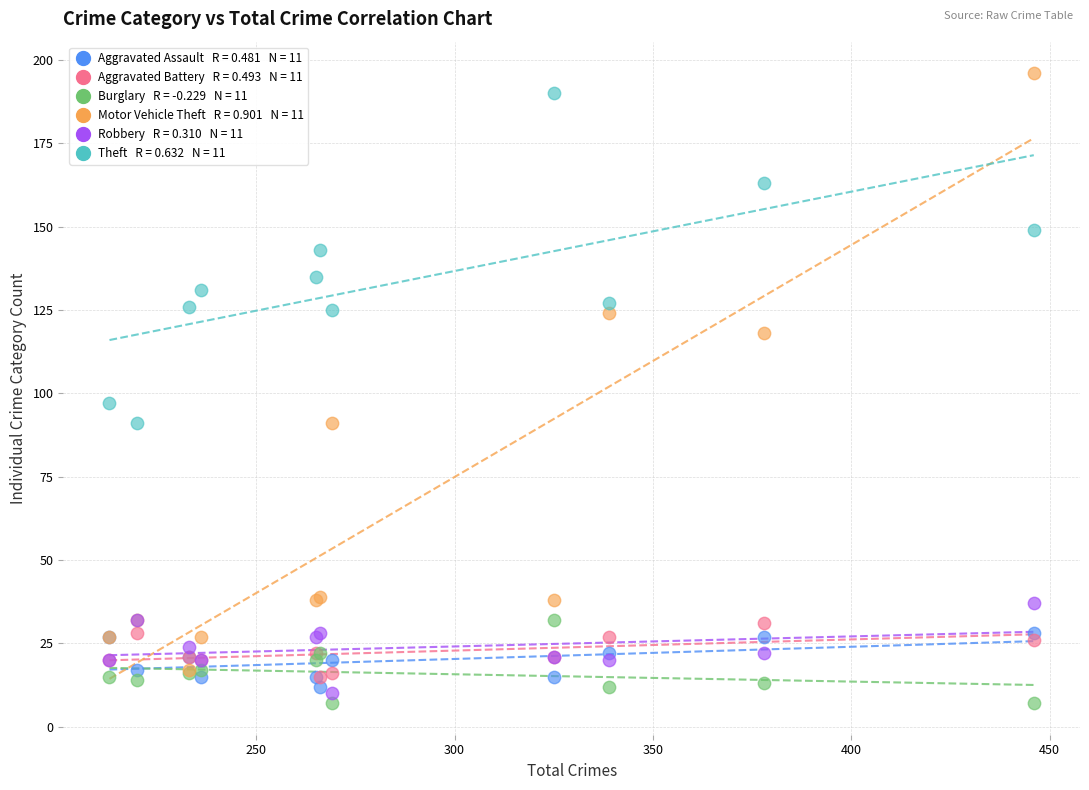

Across all series, what Y value is closest to 101?

97